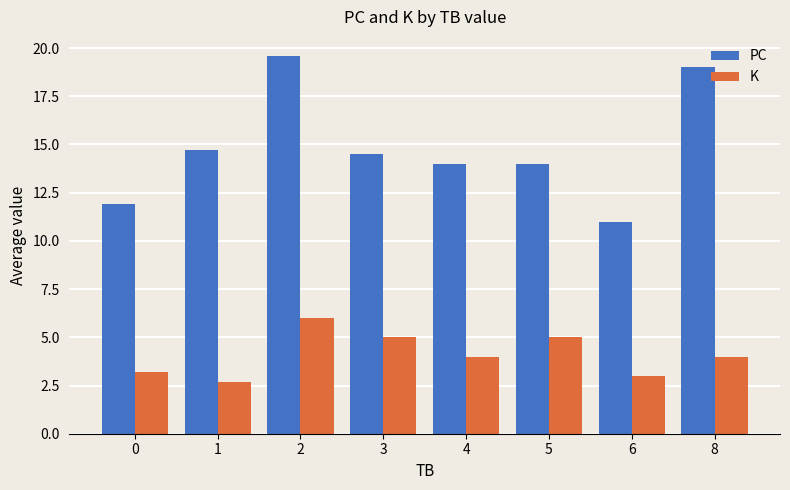

Rank the series by their average value, from lowest to highest.

K, PC